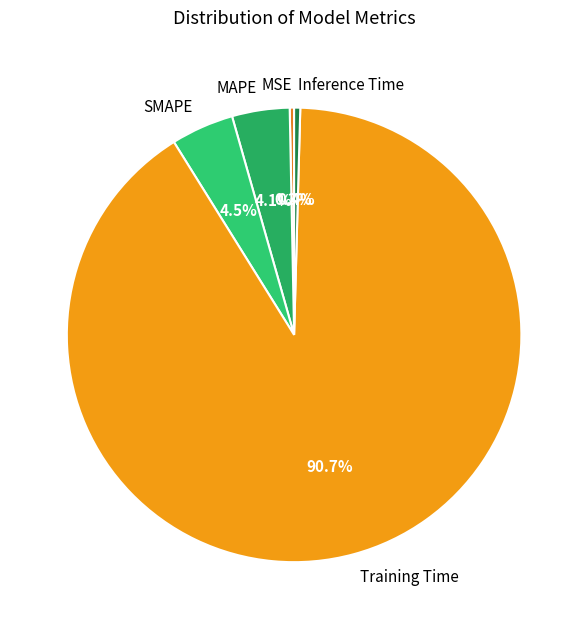

Is it true that MAPE is 15% of the pie?

False